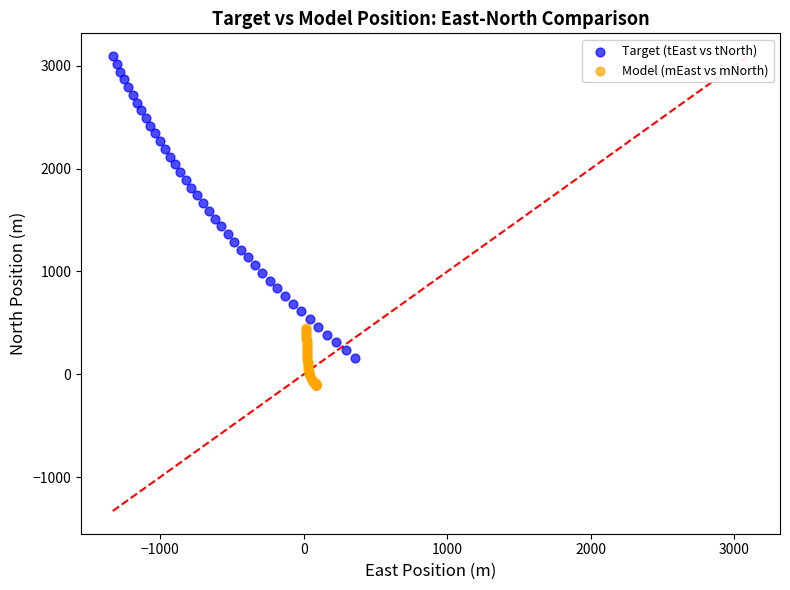

Which series has the largest Y range (max minus min)?

Target (tEast vs tNorth)